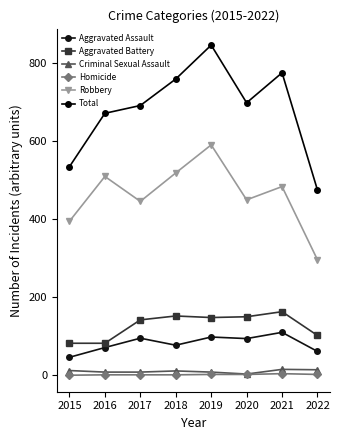

Reading left to right, transcribe all the data shown in this chart.

Aggravated Assault: 46	71	95	77	98	94	110	61
Aggravated Battery: 82	82	142	152	148	150	163	102
Criminal Sexual Assault: 12	8	8	11	8	3	15	14
Homicide: 0	1	1	1	2	2	4	2
Robbery: 395	510	446	519	591	450	484	296
Total: 535	672	692	760	847	699	776	475